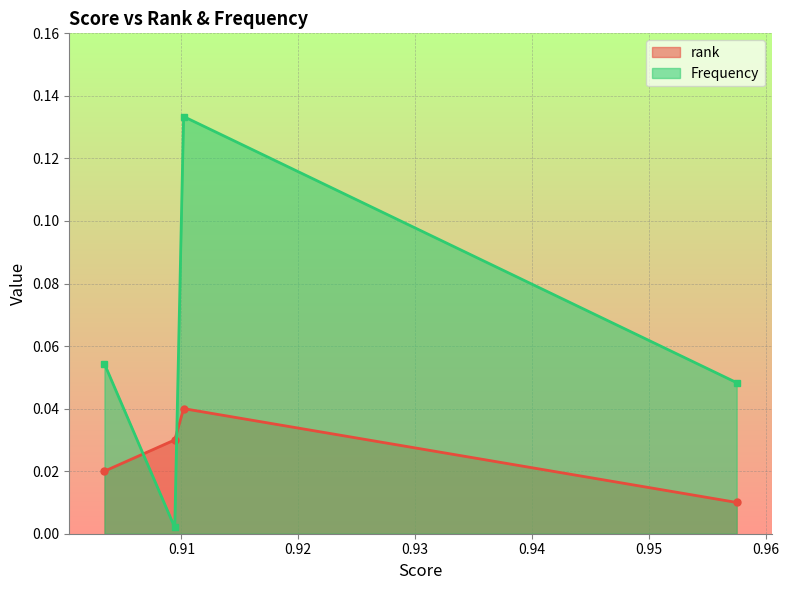

Where is the first local maximum for Frequency?

0.910192